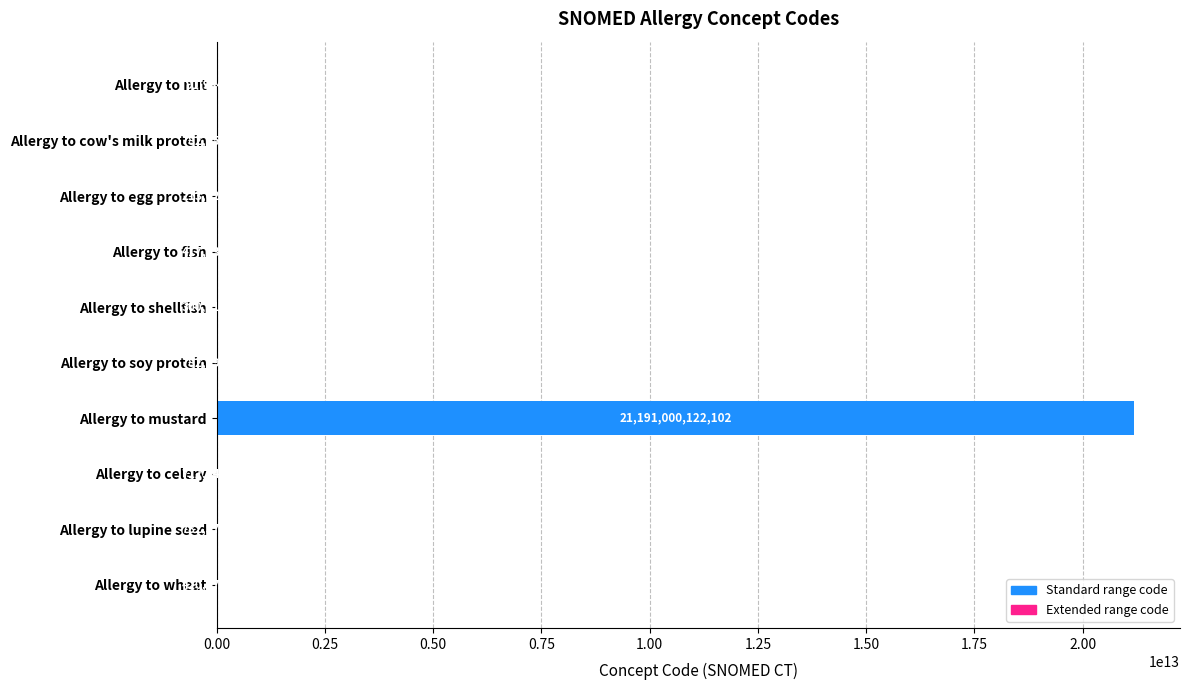

At which label is the value closest to 10595546028055?

Allergy to soy protein